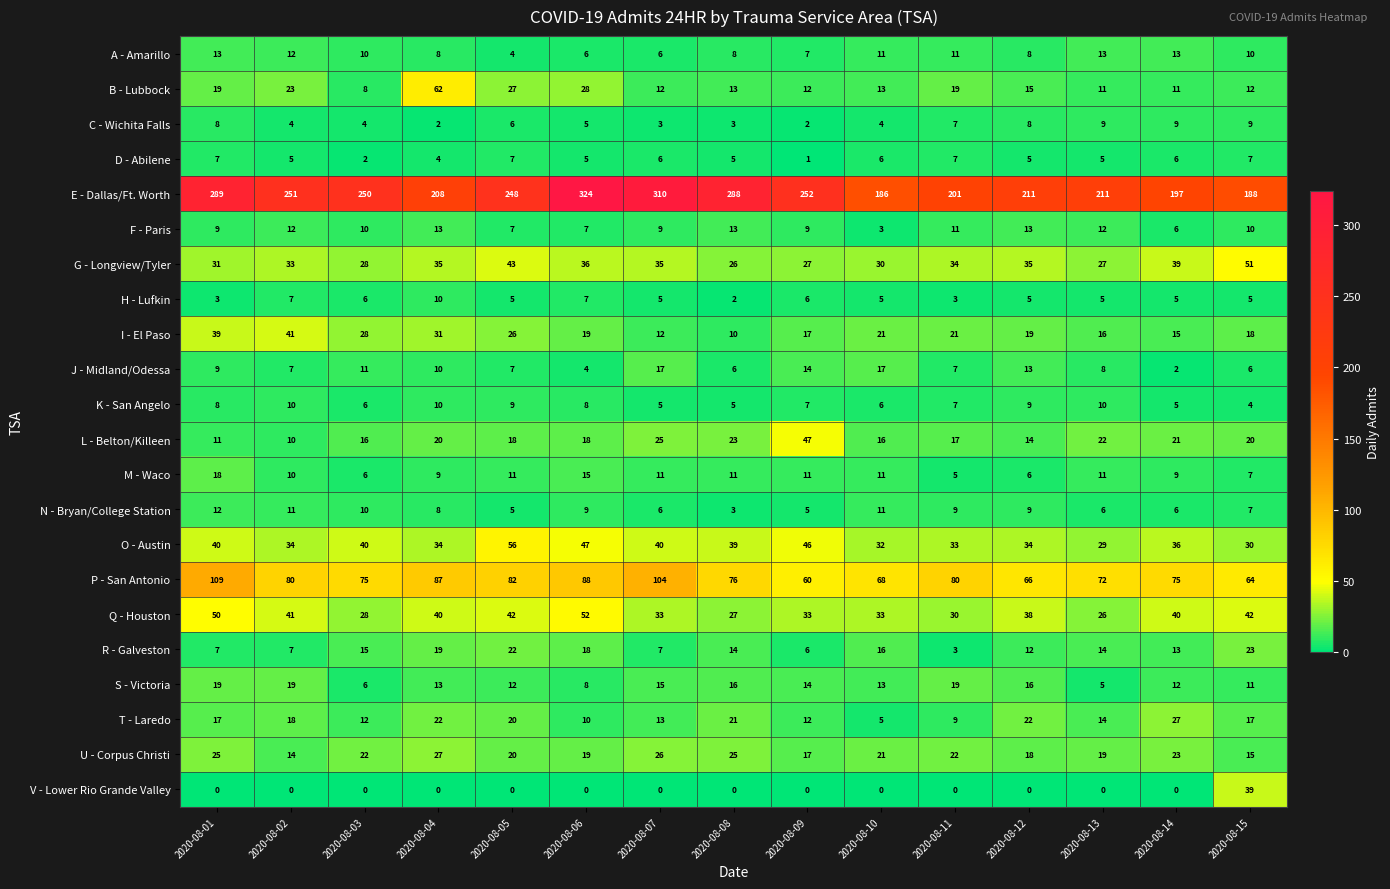

What is the difference between the maximum and minimum values in the K - San Angelo series?

6